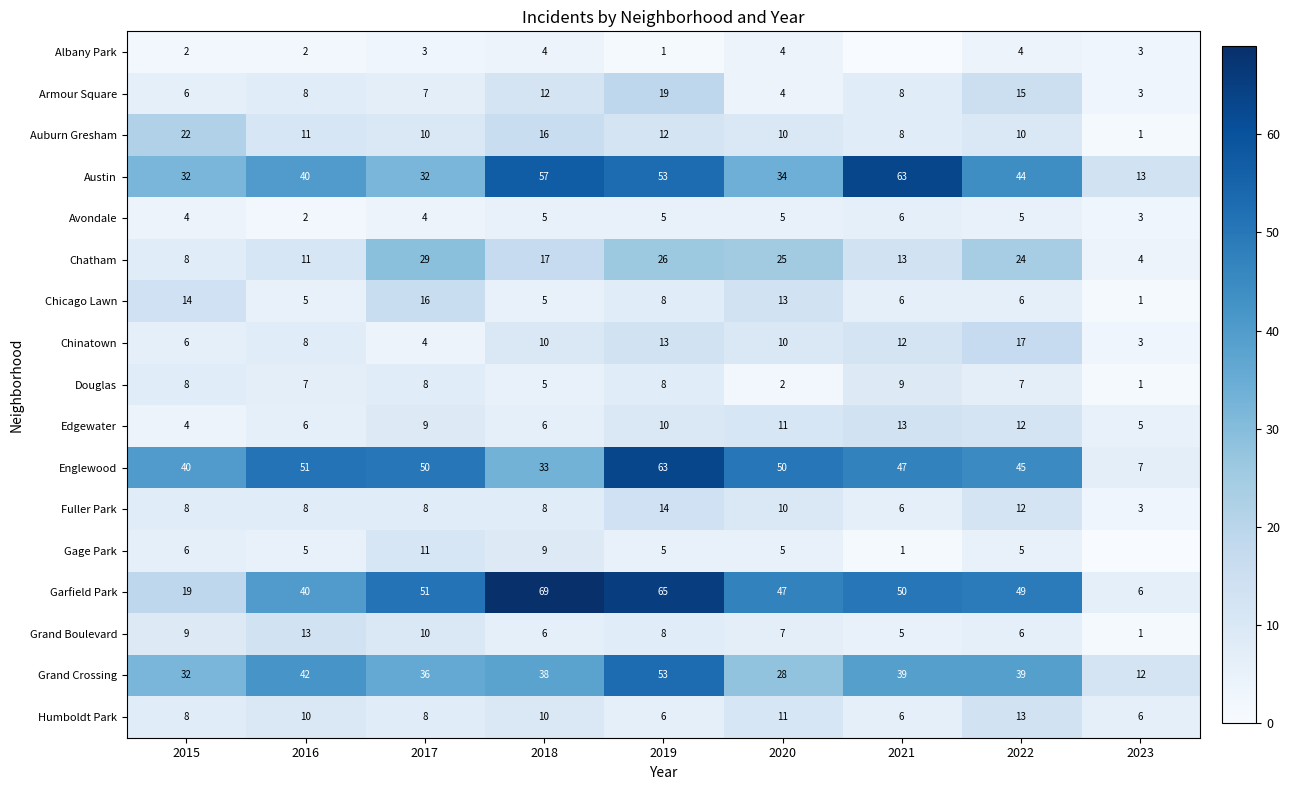

What is the difference between the maximum and minimum values in the Austin series?

50